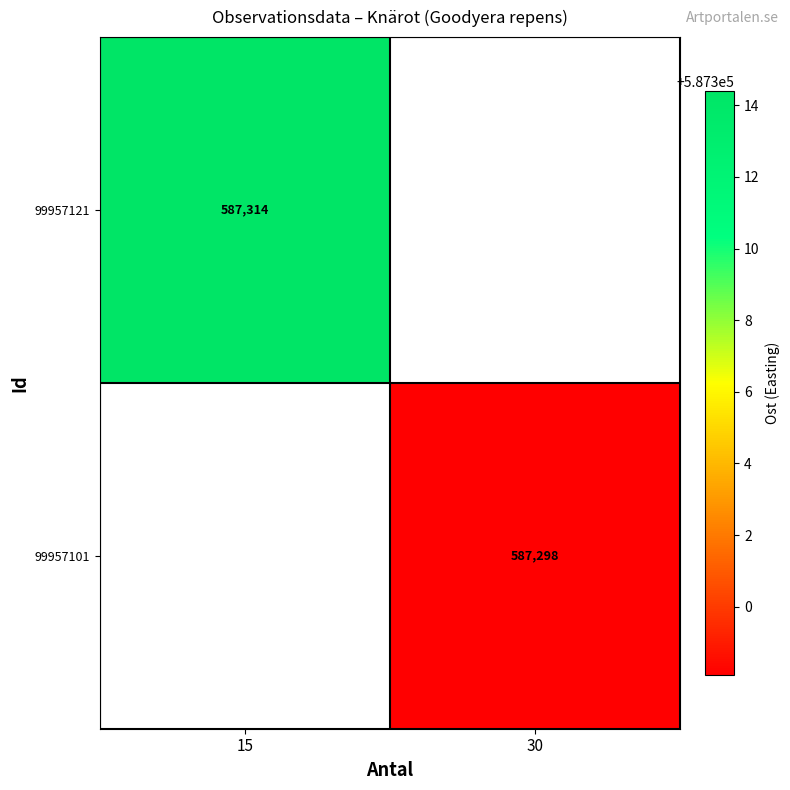

True or false: 99957121 has a value of 913054 at 15.

False